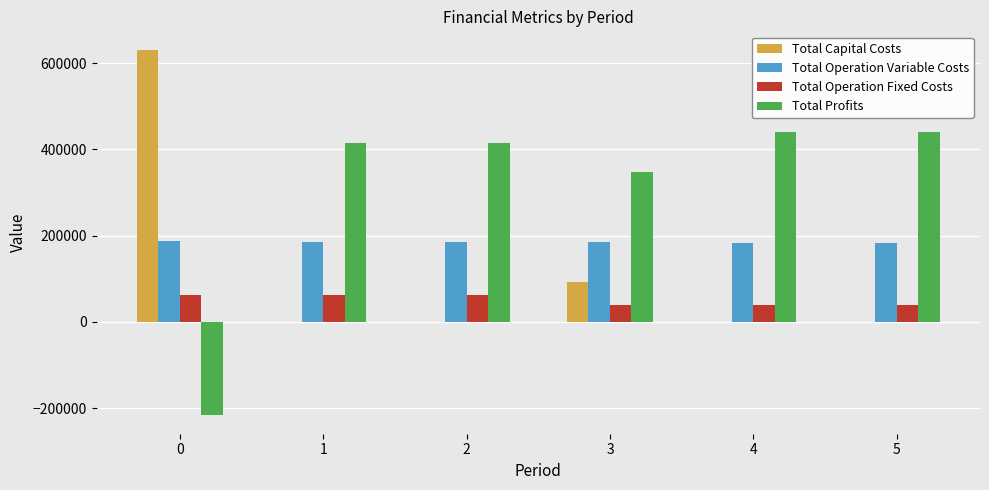

Is the value of Total Profits at 3 greater than the value of Total Operation Variable Costs at 5?

Yes